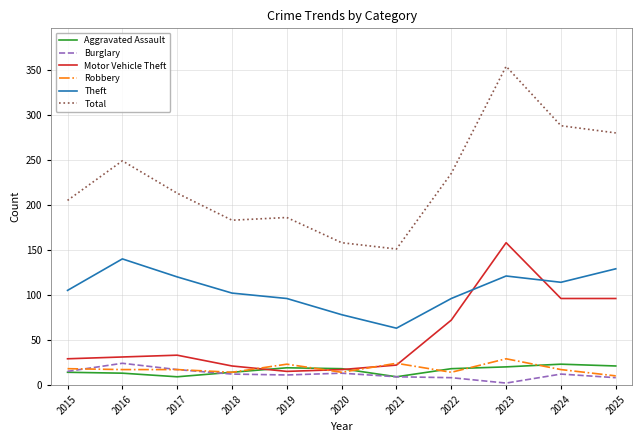

At which category is the sum across all series the highest?

2023